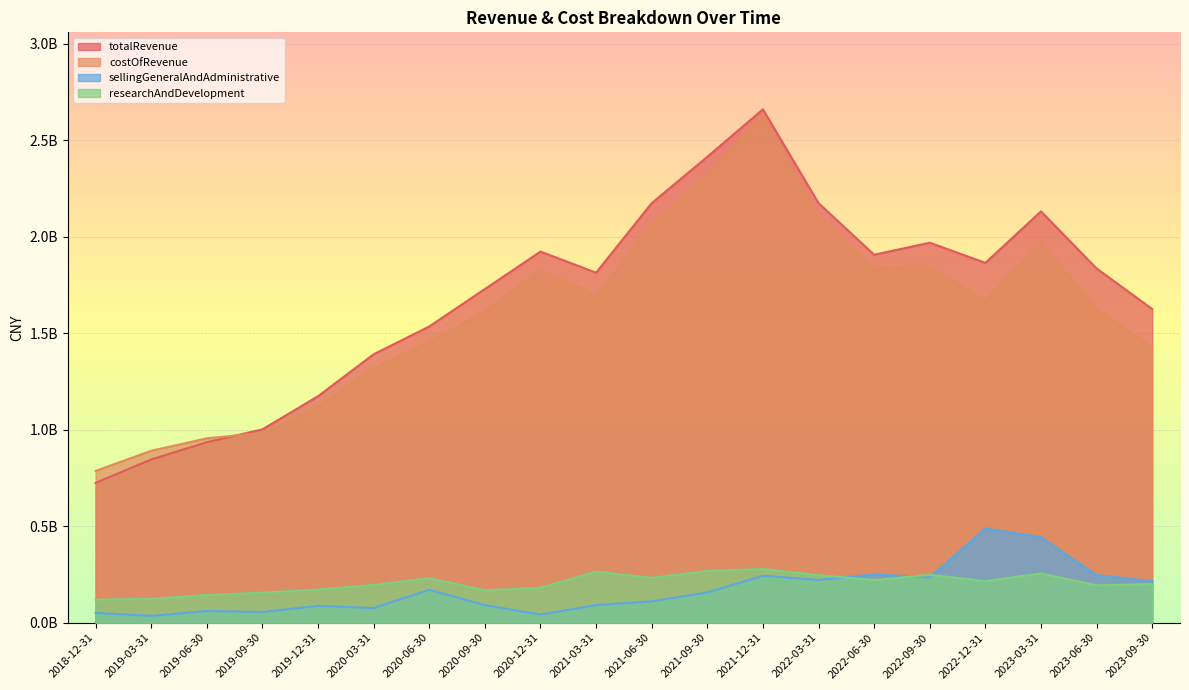

Where is sellingGeneralAndAdministrative nearest to the value 261879000?

2022-06-30